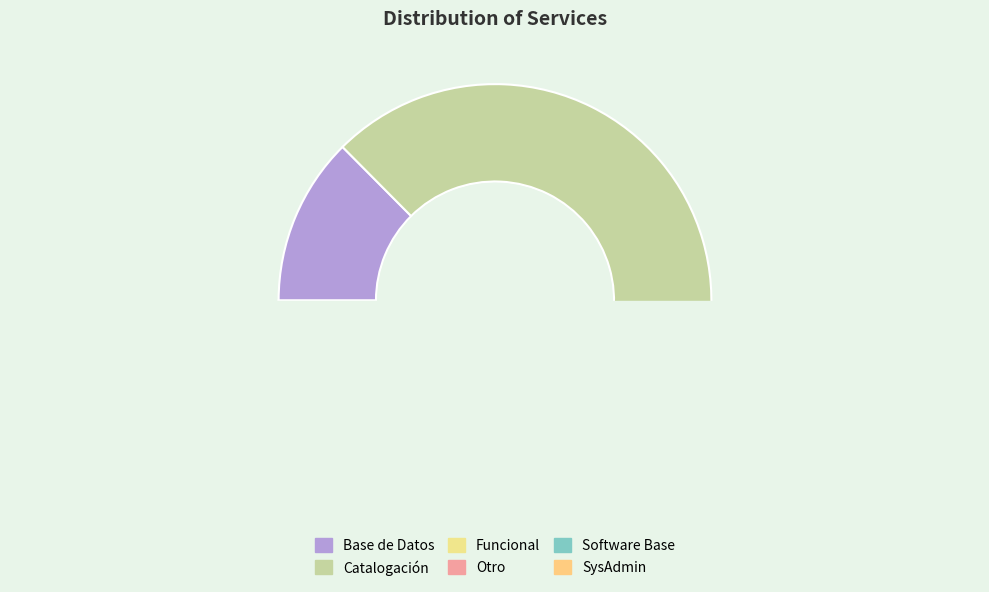

Which slice is the smallest?

SysAdmin